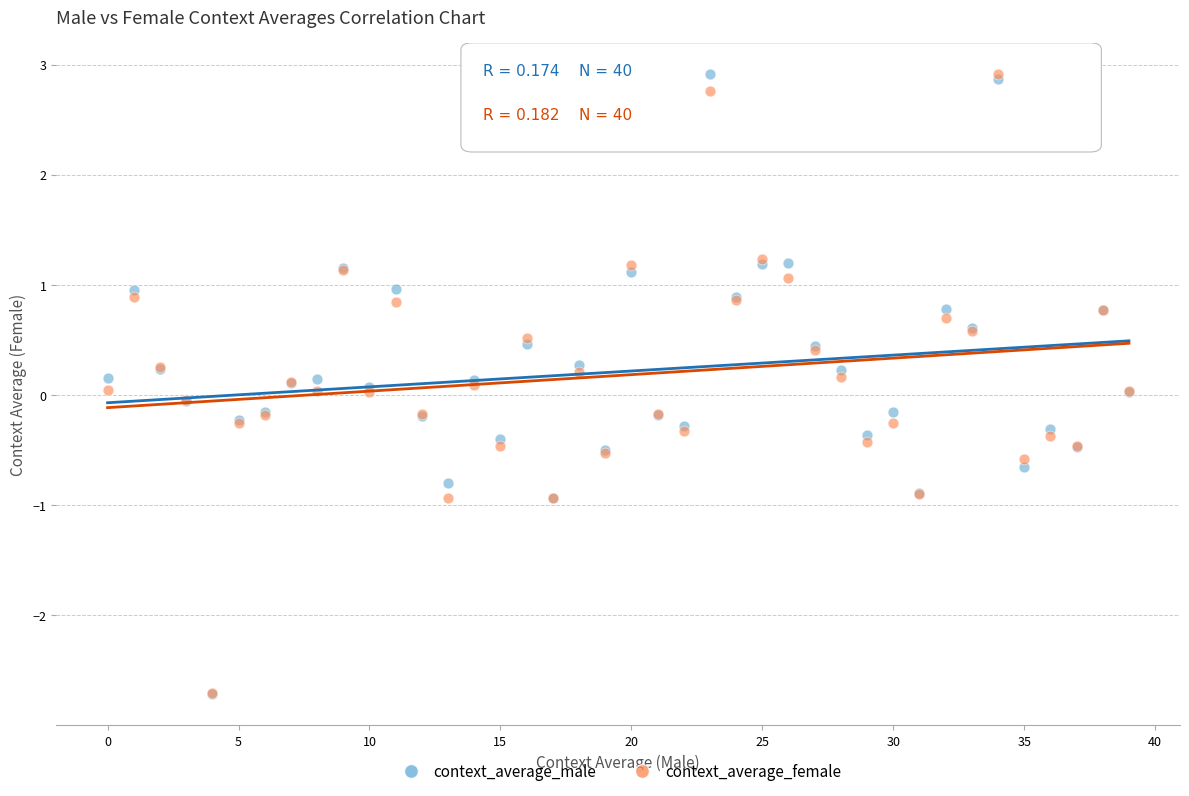

What are all the series names shown in the legend?

context_average_male, context_average_female